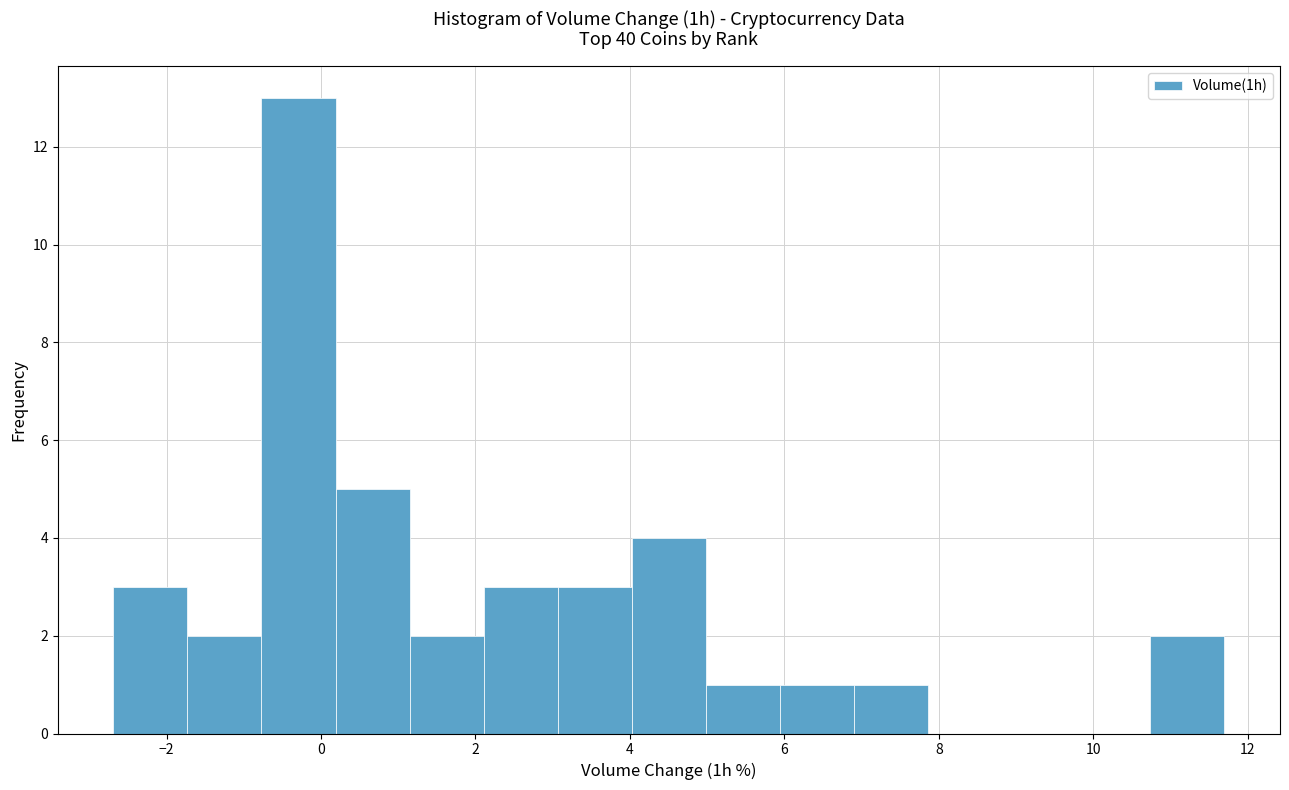

Reading left to right, list every bar in this chart as the range it spans on the x-axis followed by its height. Neither the bar edges nor the heights are printed on the chart, so give them approximately, as read against the axes.

-2.6 to -1.8: 3
-1.8 to -0.8: 2
-0.8 to 0.2: 13
0.2 to 1.2: 5
1.2 to 2.2: 2
2.2 to 3.0: 3
3.0 to 4.0: 3
4.0 to 5.0: 4
5.0 to 6.0: 1
6.0 to 7.0: 1
7.0 to 7.8: 1
7.8 to 8.8: 0
8.8 to 9.8: 0
9.8 to 10.8: 0
10.8 to 11.8: 2